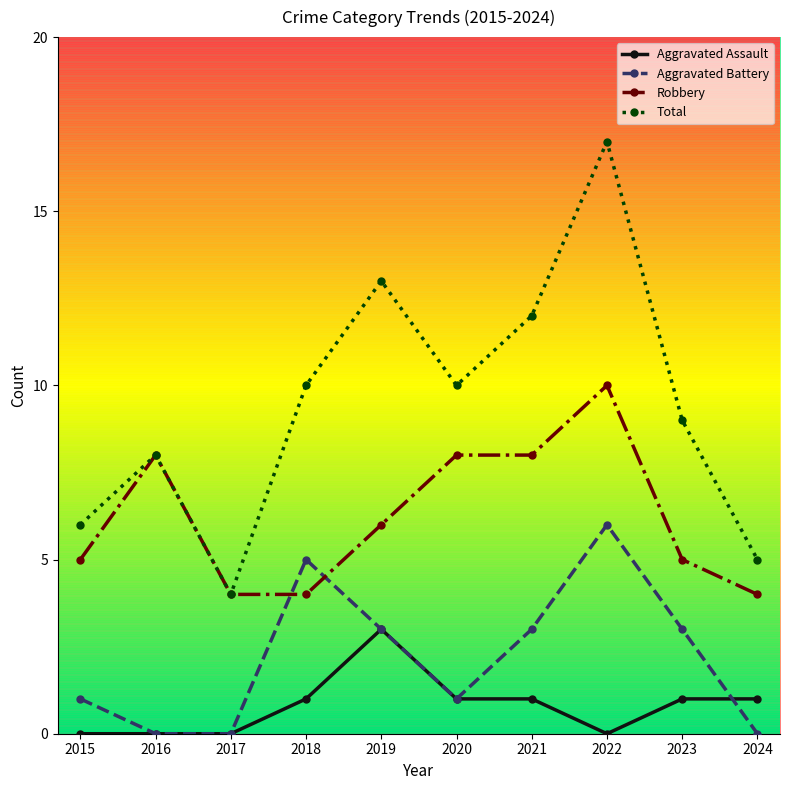

List the series in order of their peak value, highest first.

Total, Robbery, Aggravated Battery, Aggravated Assault